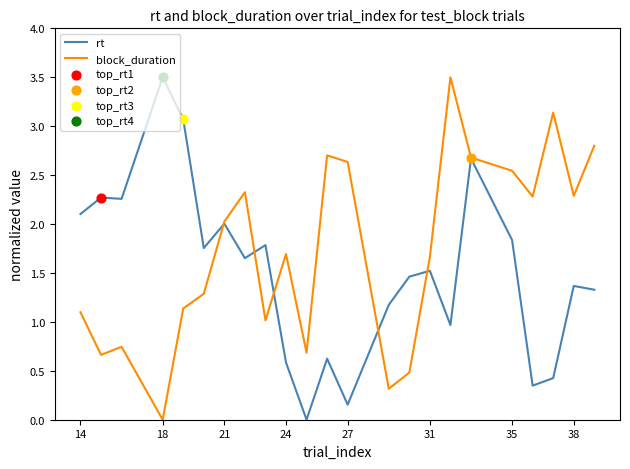

Which series has the largest total across all categories?

block_duration